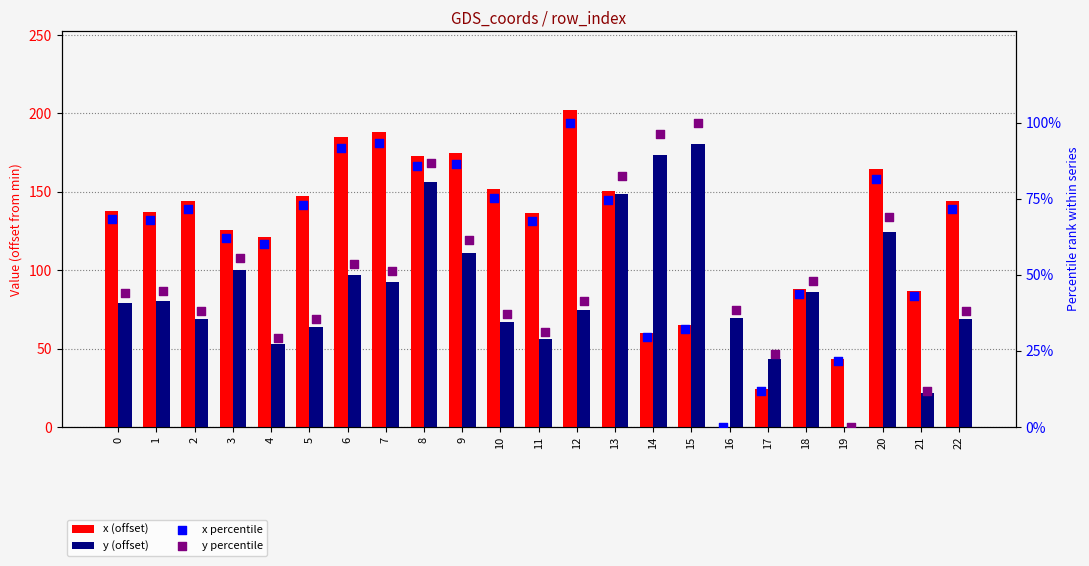

What is the total value across all series at 13?

456.3